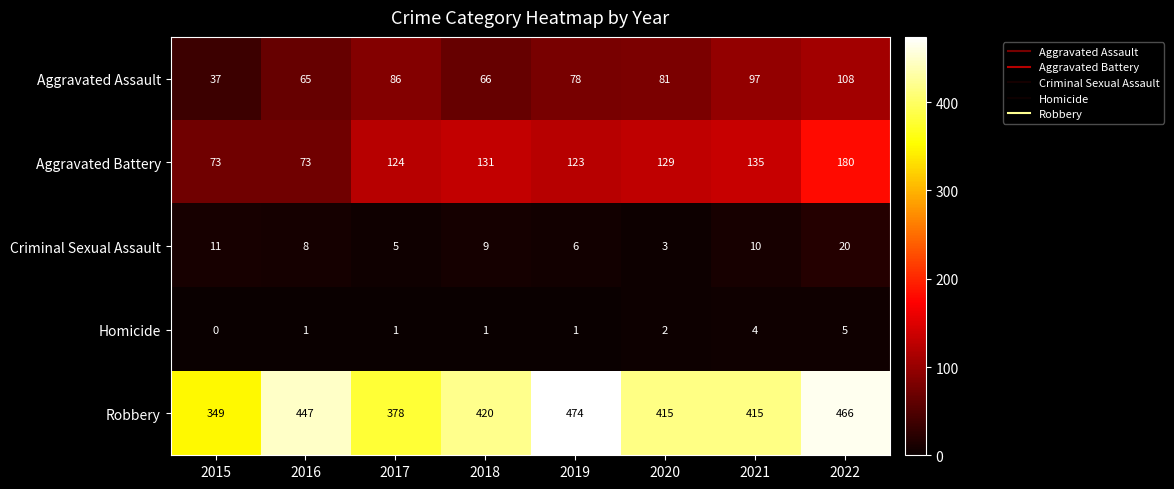

What is the maximum value for Criminal Sexual Assault?

20